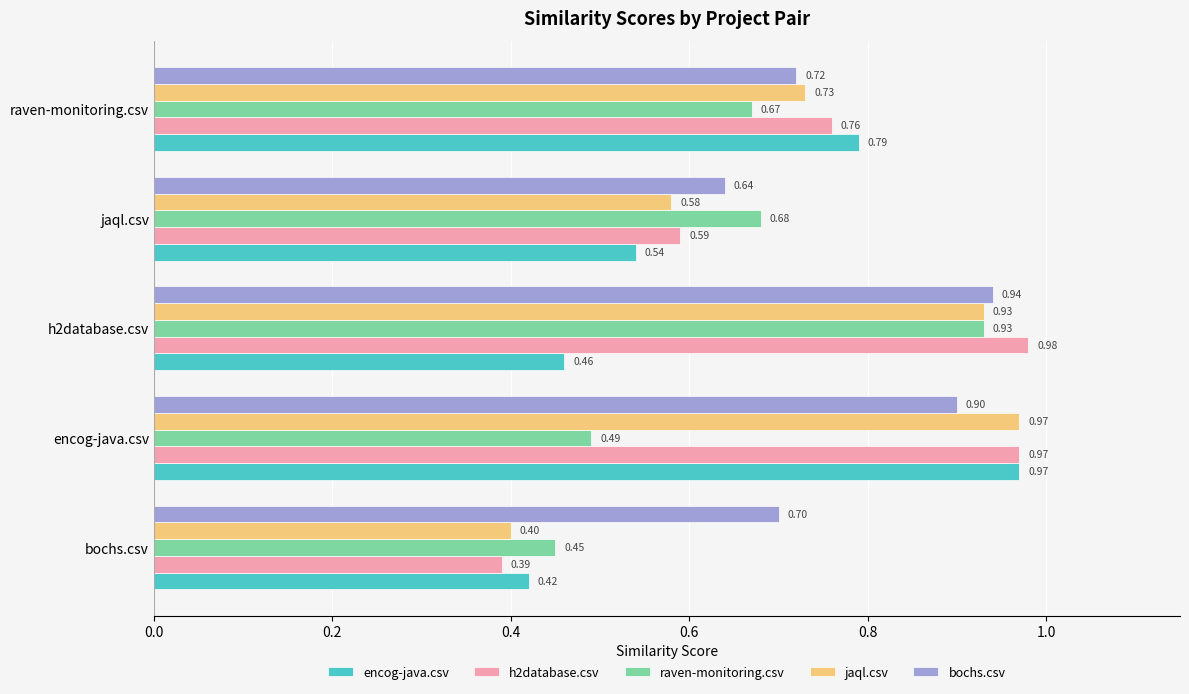

Which series has the largest total across all categories?

bochs.csv